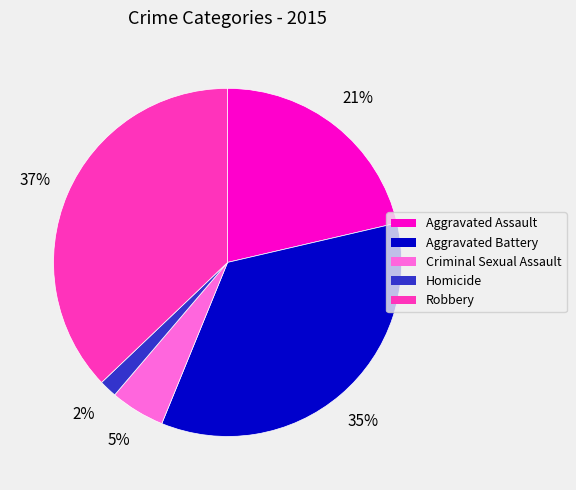

How many segments does this pie chart have?

5